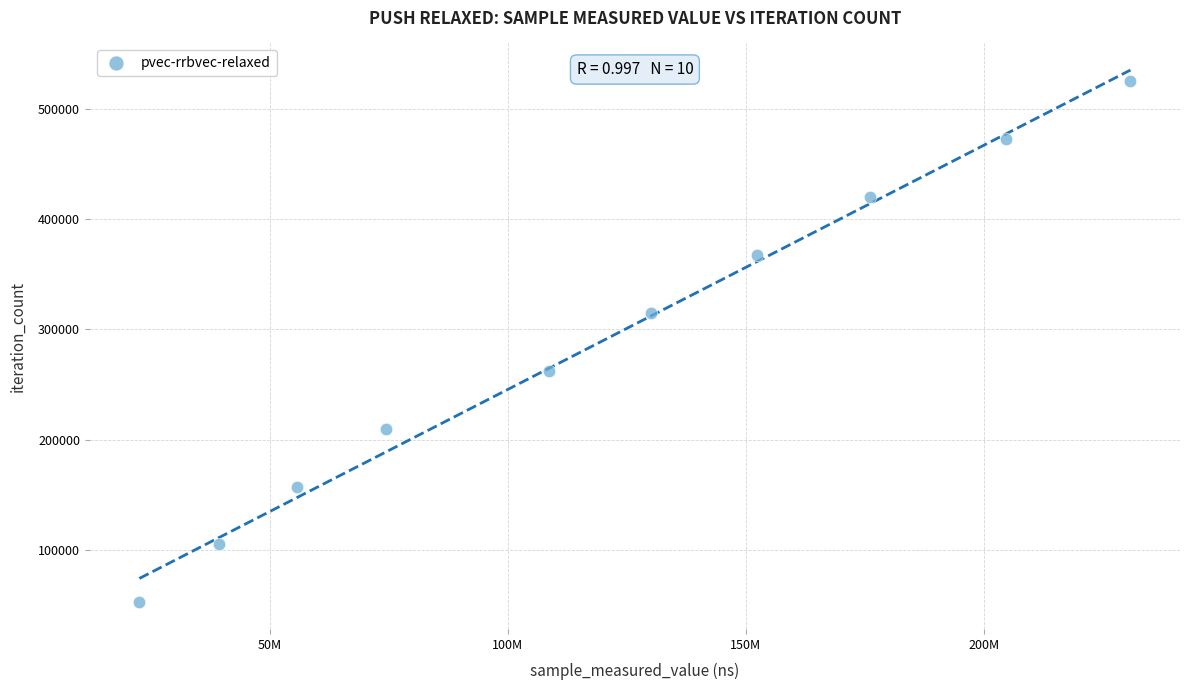

What is the range of Y values (max minus min)?

472446